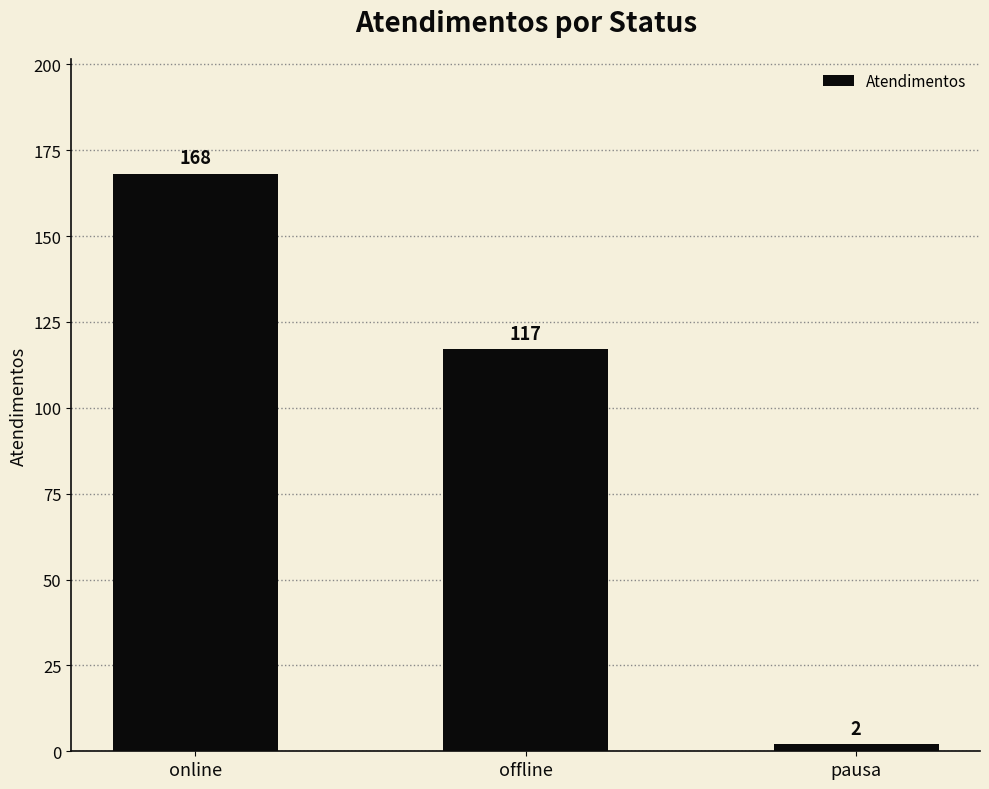

What is the value of the 1st bar from the left?

168